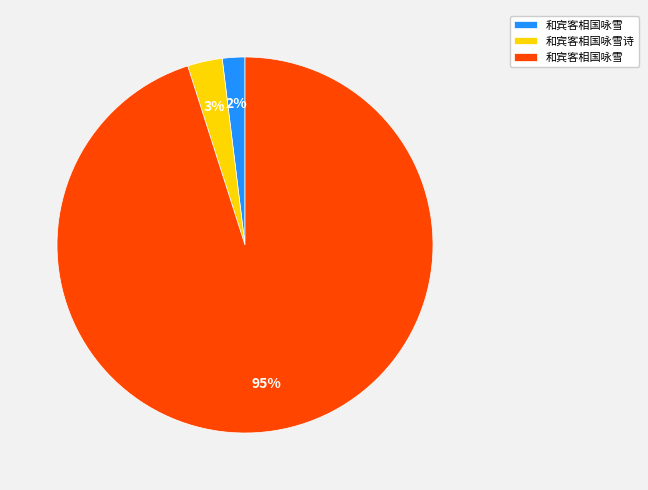

To the nearest percent, what is the difference between the largest and smallest slice percentages?

93%